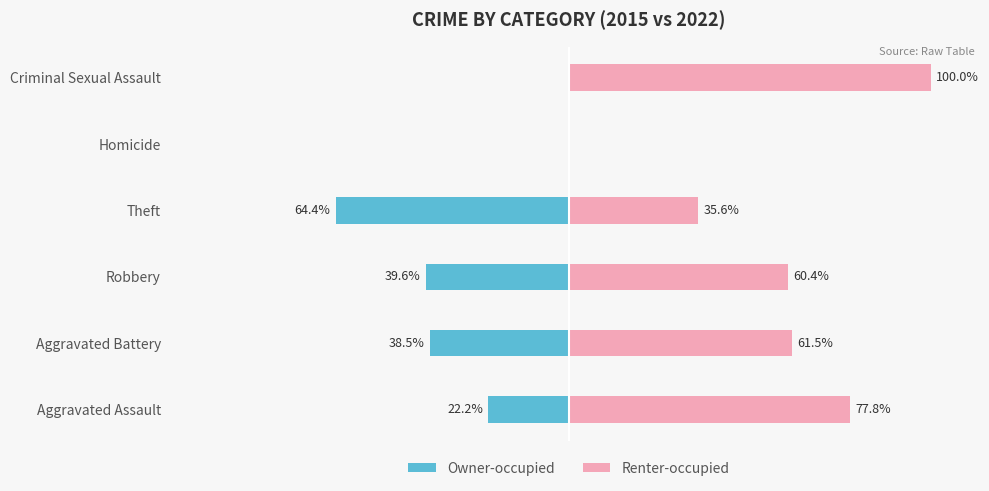

What is the value of the Renter-occupied bar at the 2nd from the left?

61.5